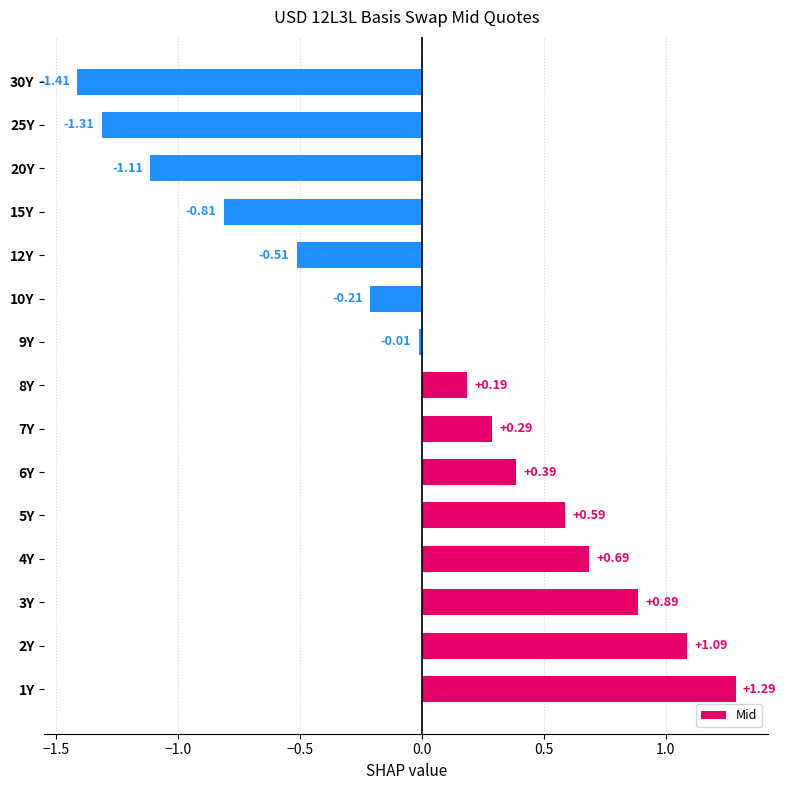

What is the difference between the maximum and minimum values?

2.7